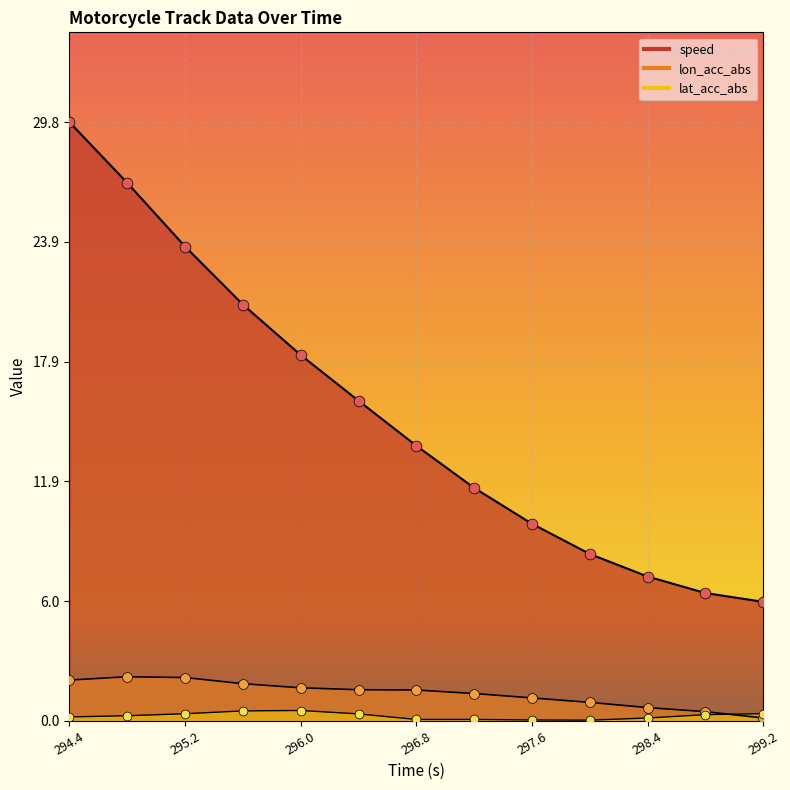

Which series contains the highest Y value?

speed